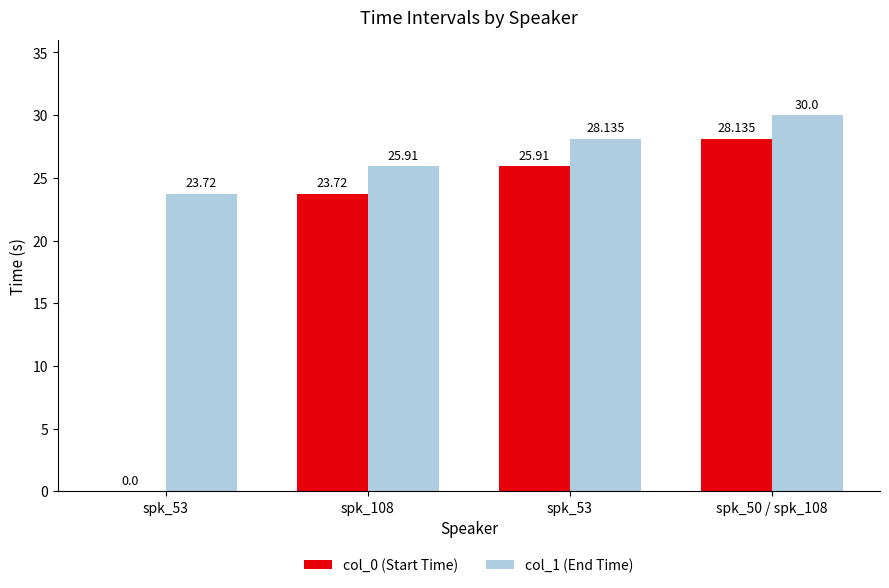

Are the bars horizontal?

No